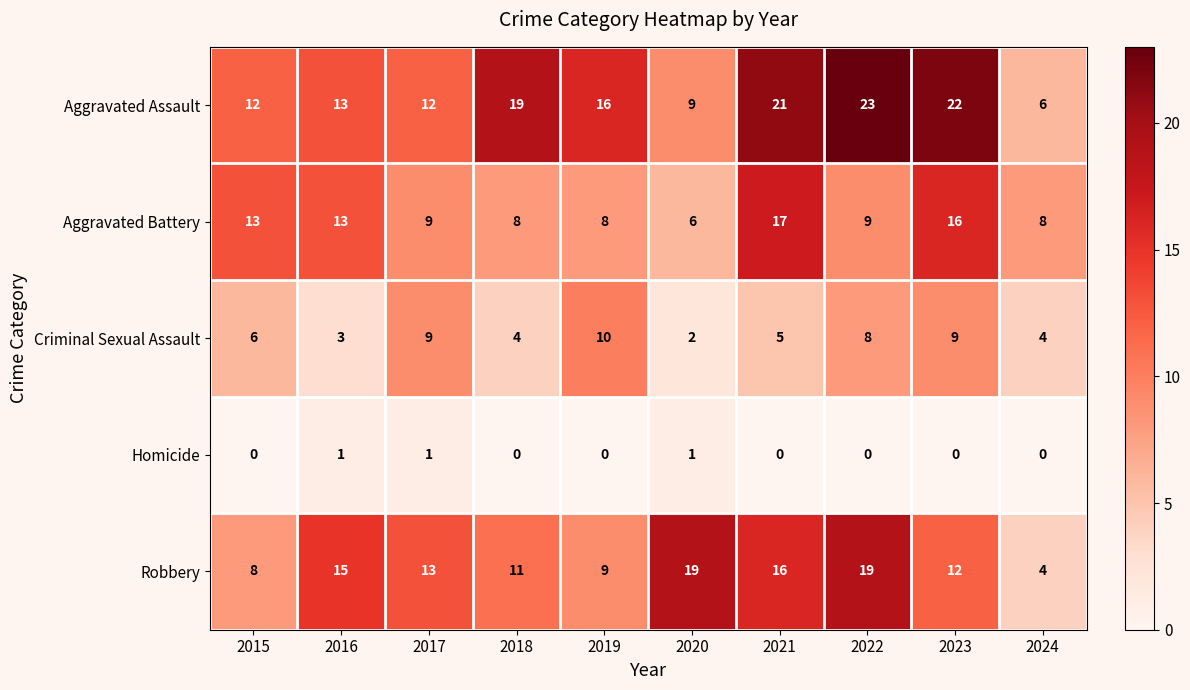

What is the difference between the highest and lowest values at 2022?

23